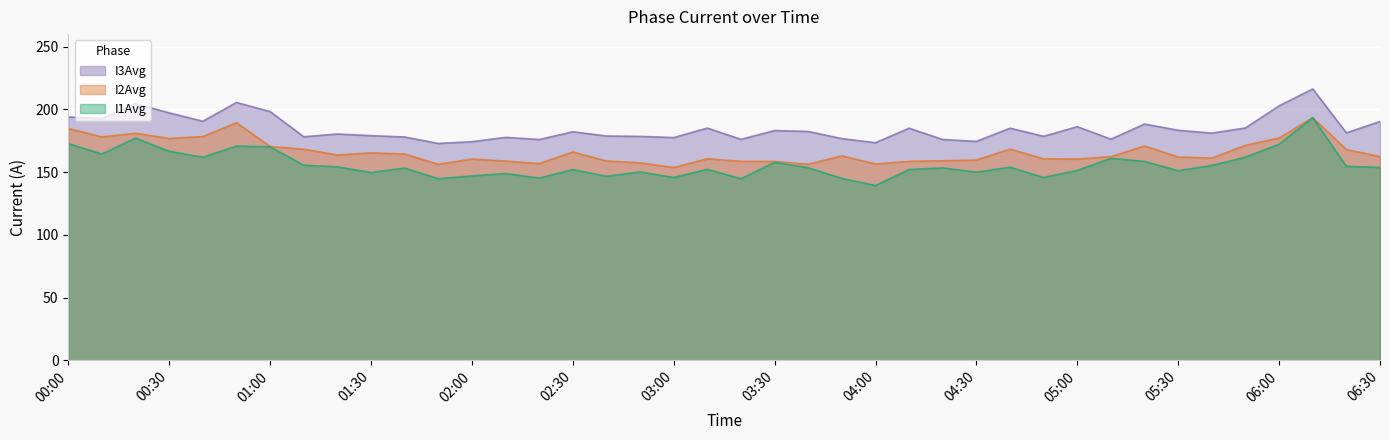

Is the value of I1Avg at 05:00 greater than the value of I2Avg at 06:30?

No